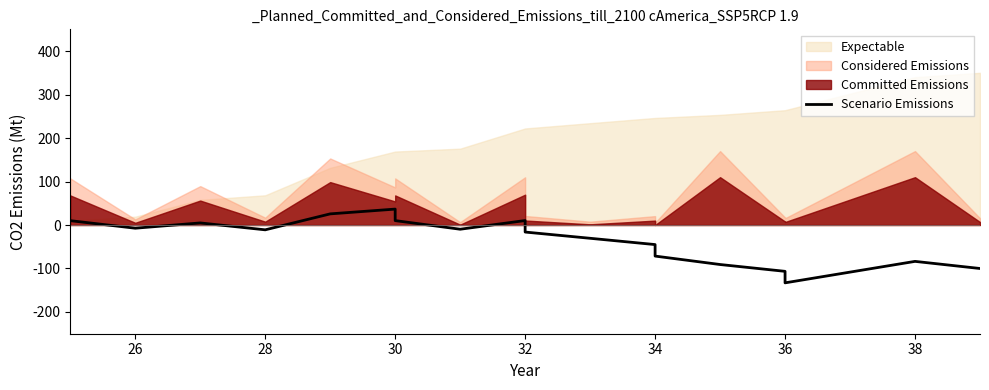

Reading right to left, extract all data points from this chart.

-100.0	-83.6	-133.0	-106.5	-90.8	-71.5	-45.0	-30.5	-16.2	10.3	-9.7	10.1	36.6	25.6	-11.1	4.8	-7.3	10.0